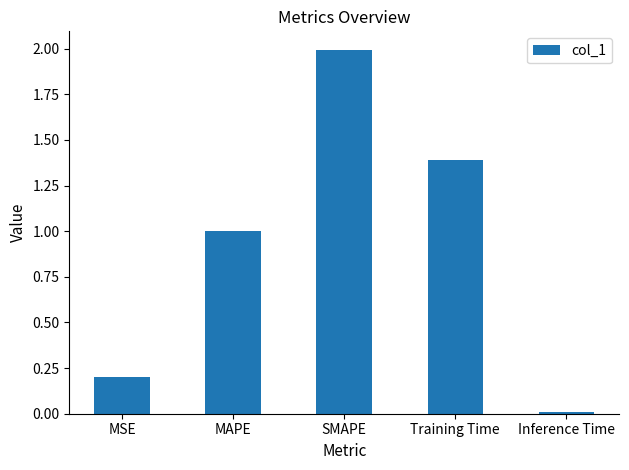

What is the average value?

0.9